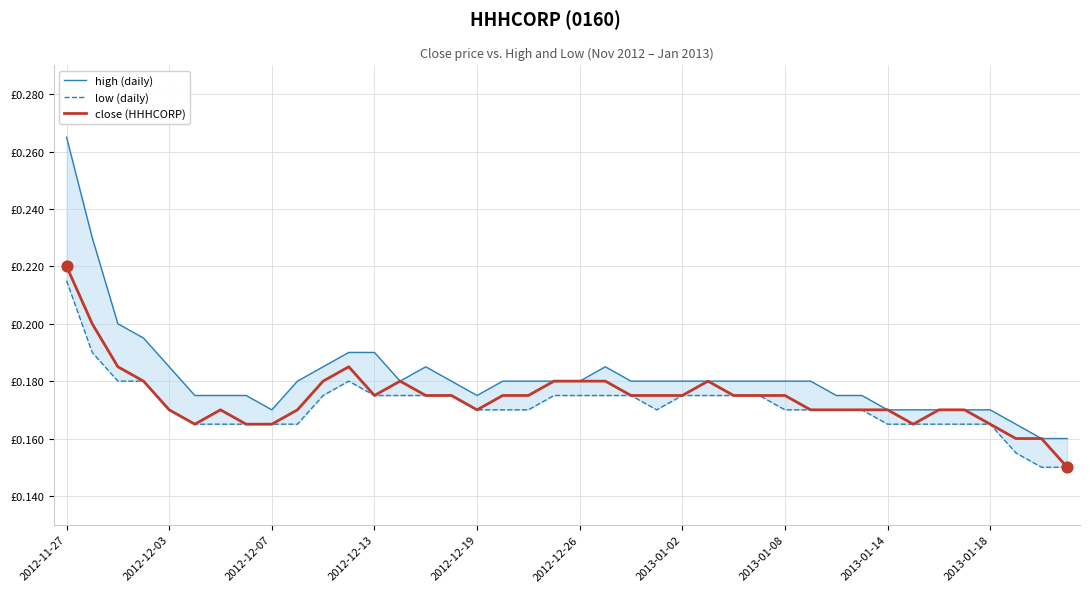

Which series reaches the maximum Y coordinate?

high (daily)